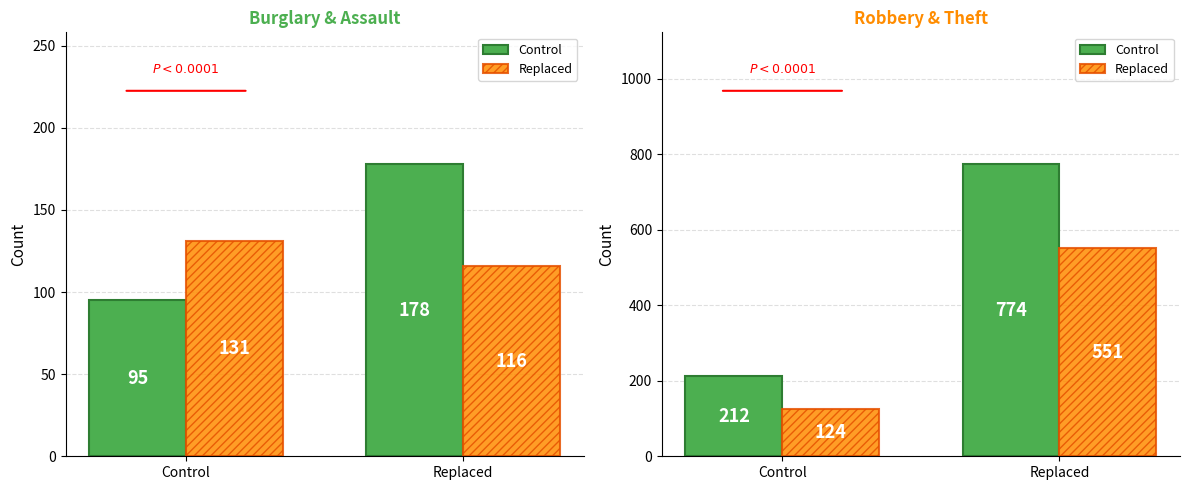

Count the number of categories in the chart.

2